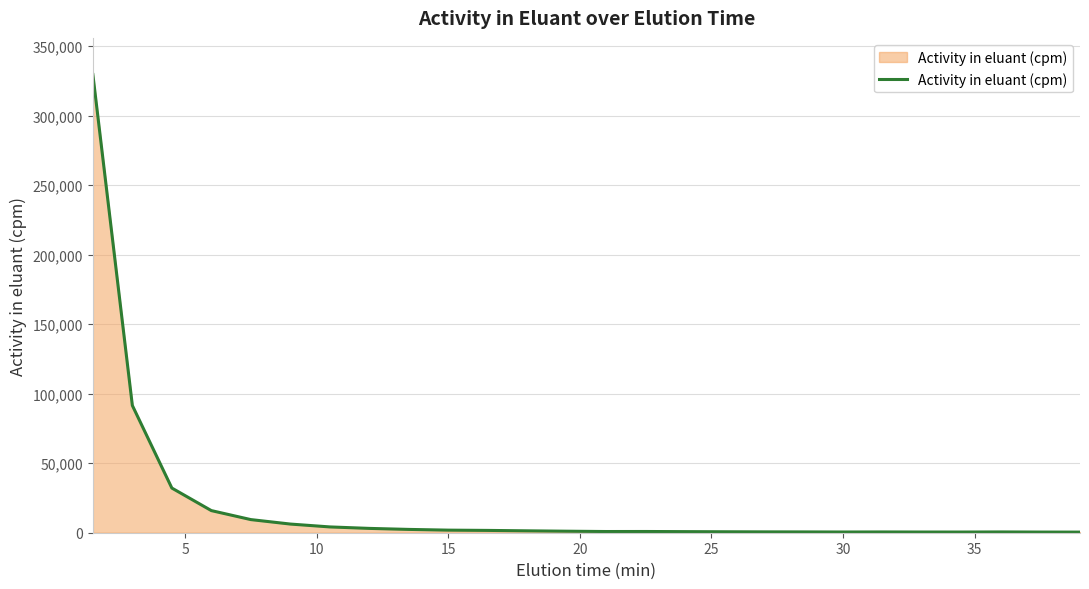

What is the greatest value displayed?

329477.8